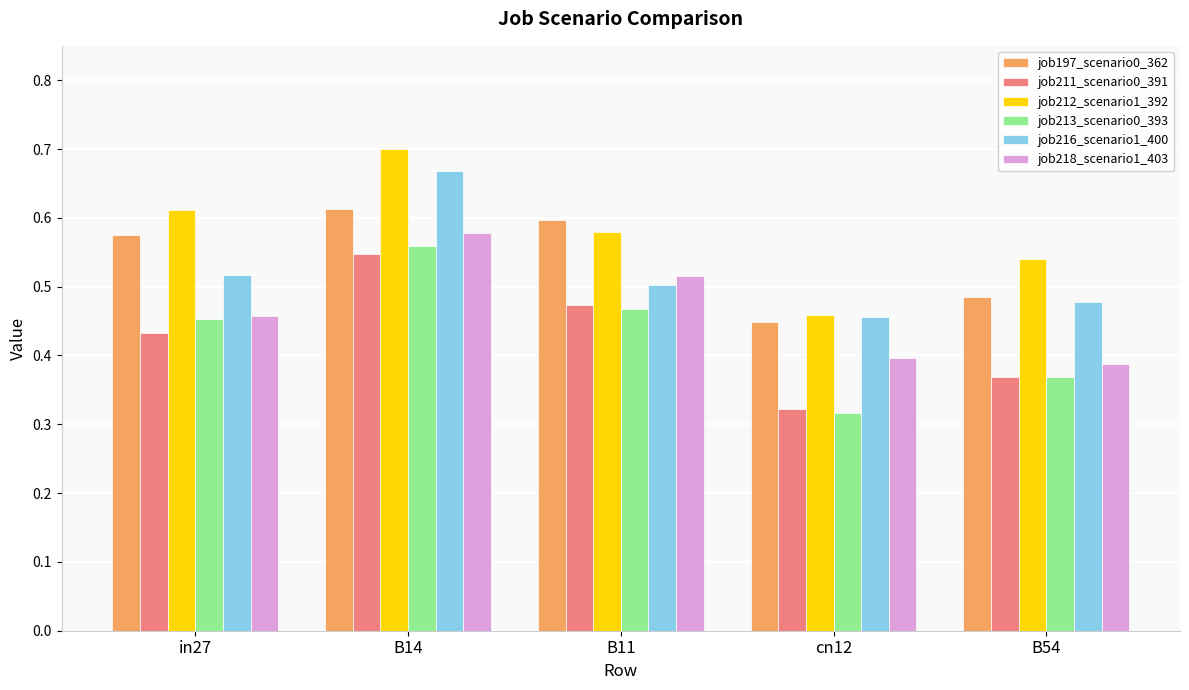

At which label does job213_scenario0_393 reach its minimum?

cn12